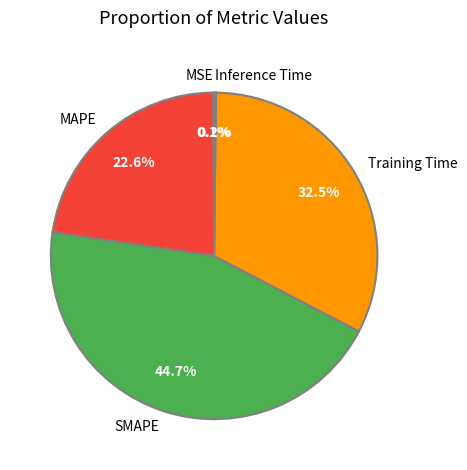

The MAPE slice represents 23% of the pie. True or false?

True